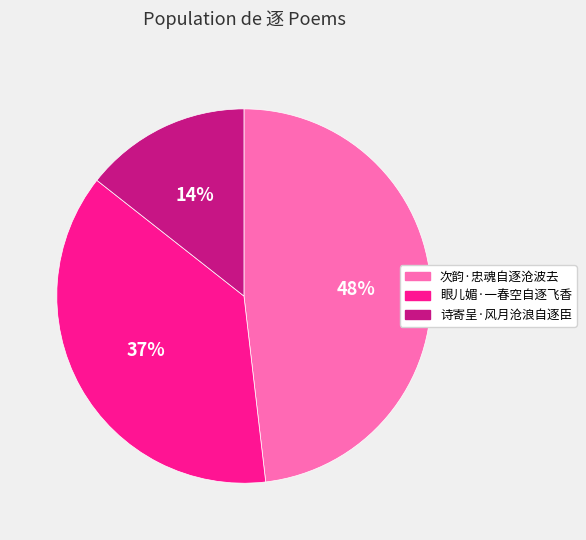

To the nearest percent, what percentage of the pie is 次韵·忠魂自逐沧波去?

48%